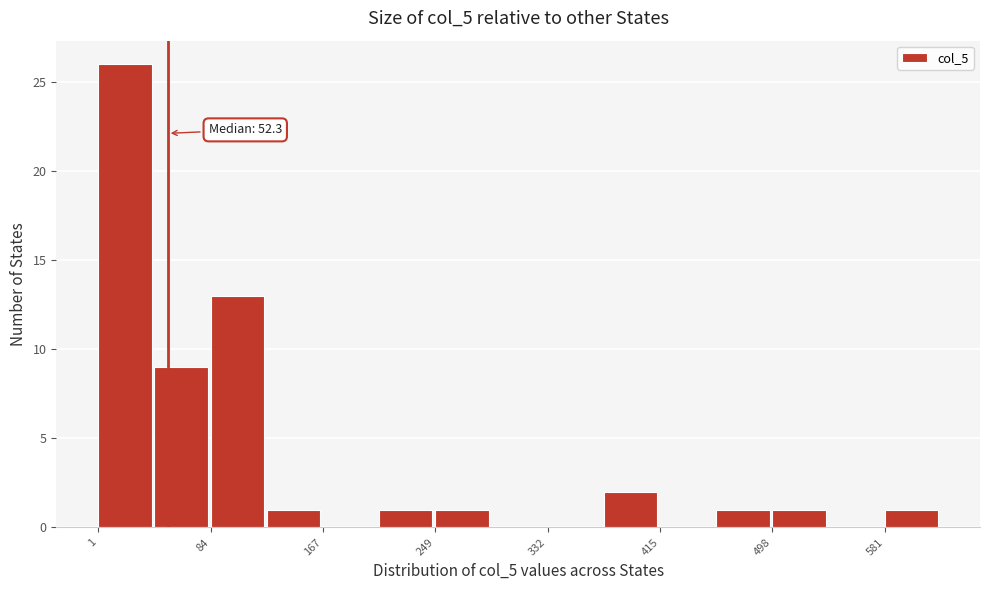

Over which range of the x-axis is the bar tallest?

0 to 40